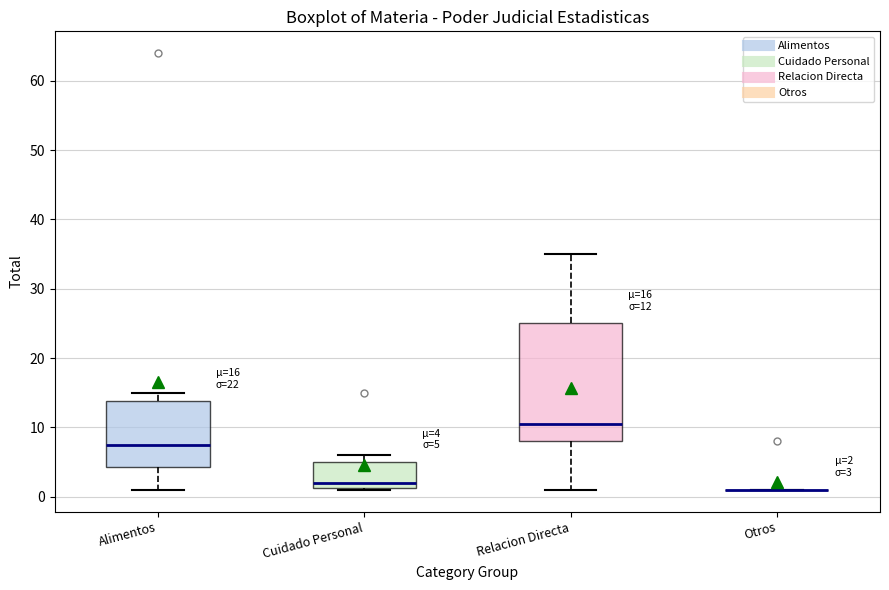

Comparing the boxes themselves (not the whiskers), which one is the tallest?

Relacion Directa